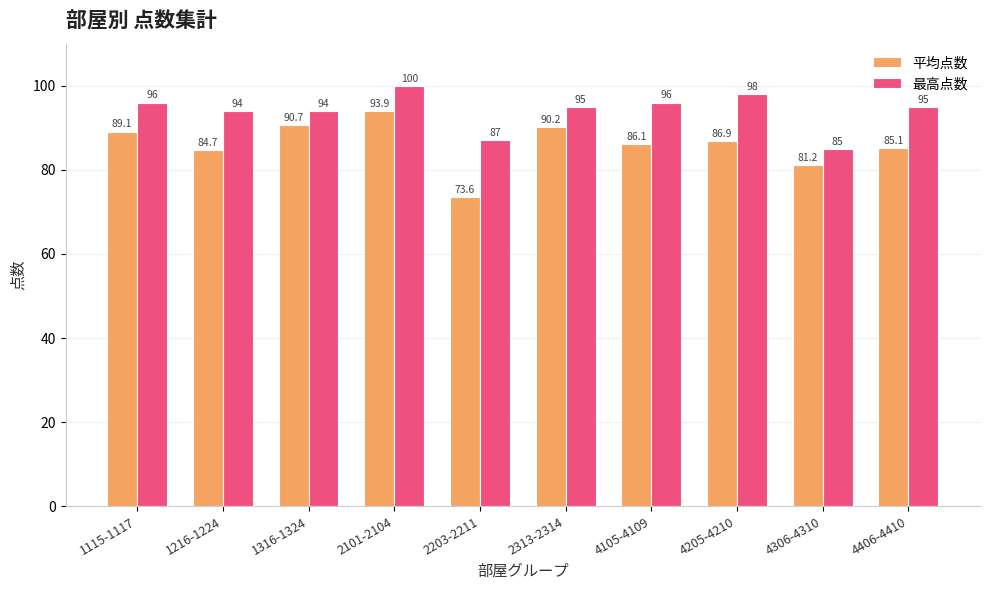

What is the value of the 平均点数 bar at the 7th from the left?

86.1